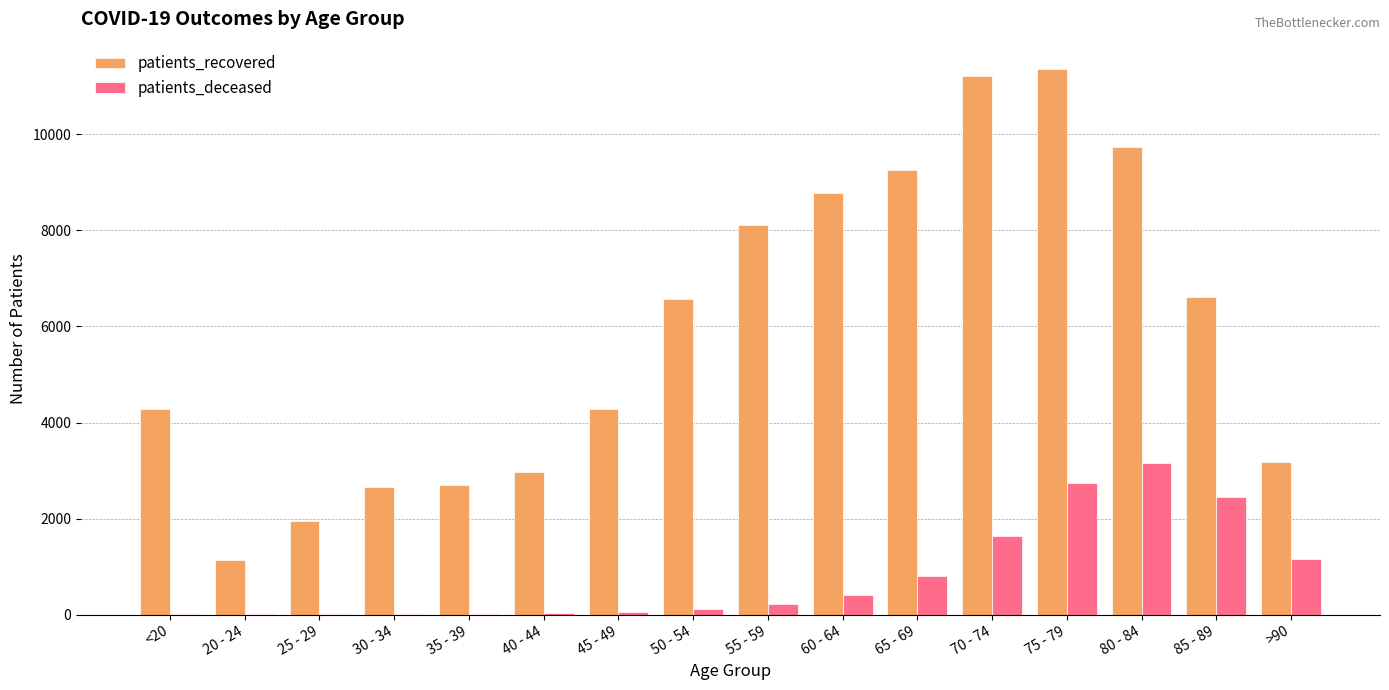

What is the sum of all patients_deceased values?

12802